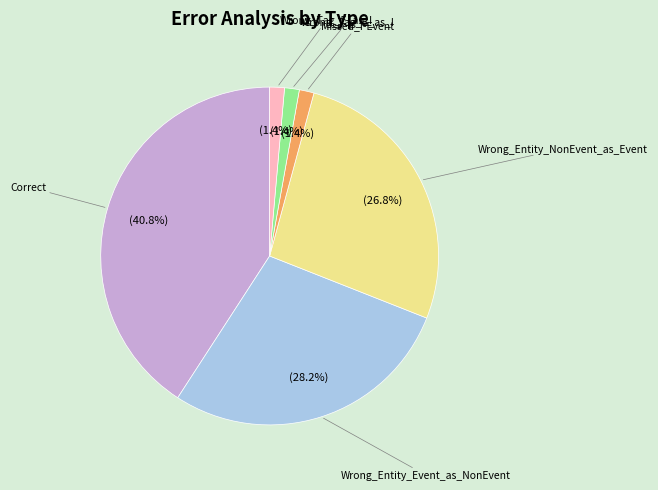

To the nearest percent, what is the average slice percentage?

17%